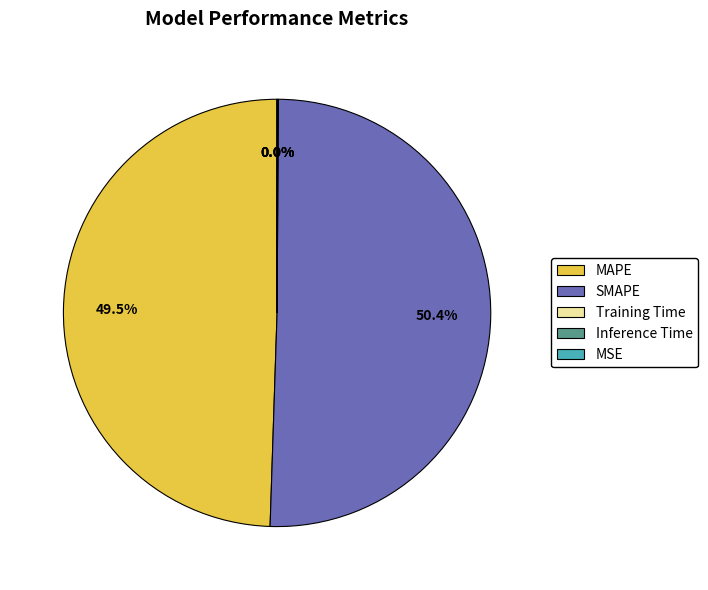

Which slice represents more than half of the pie?

SMAPE